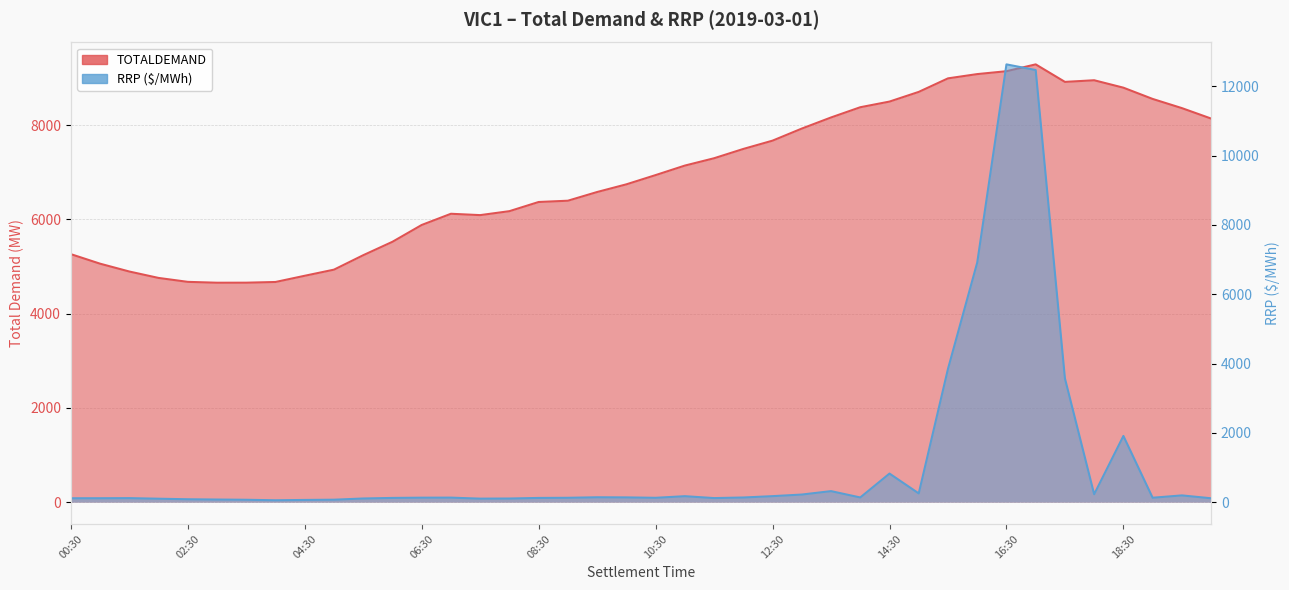

In RRP, how many points are lower than both neighbors (excluding endpoints)?

8